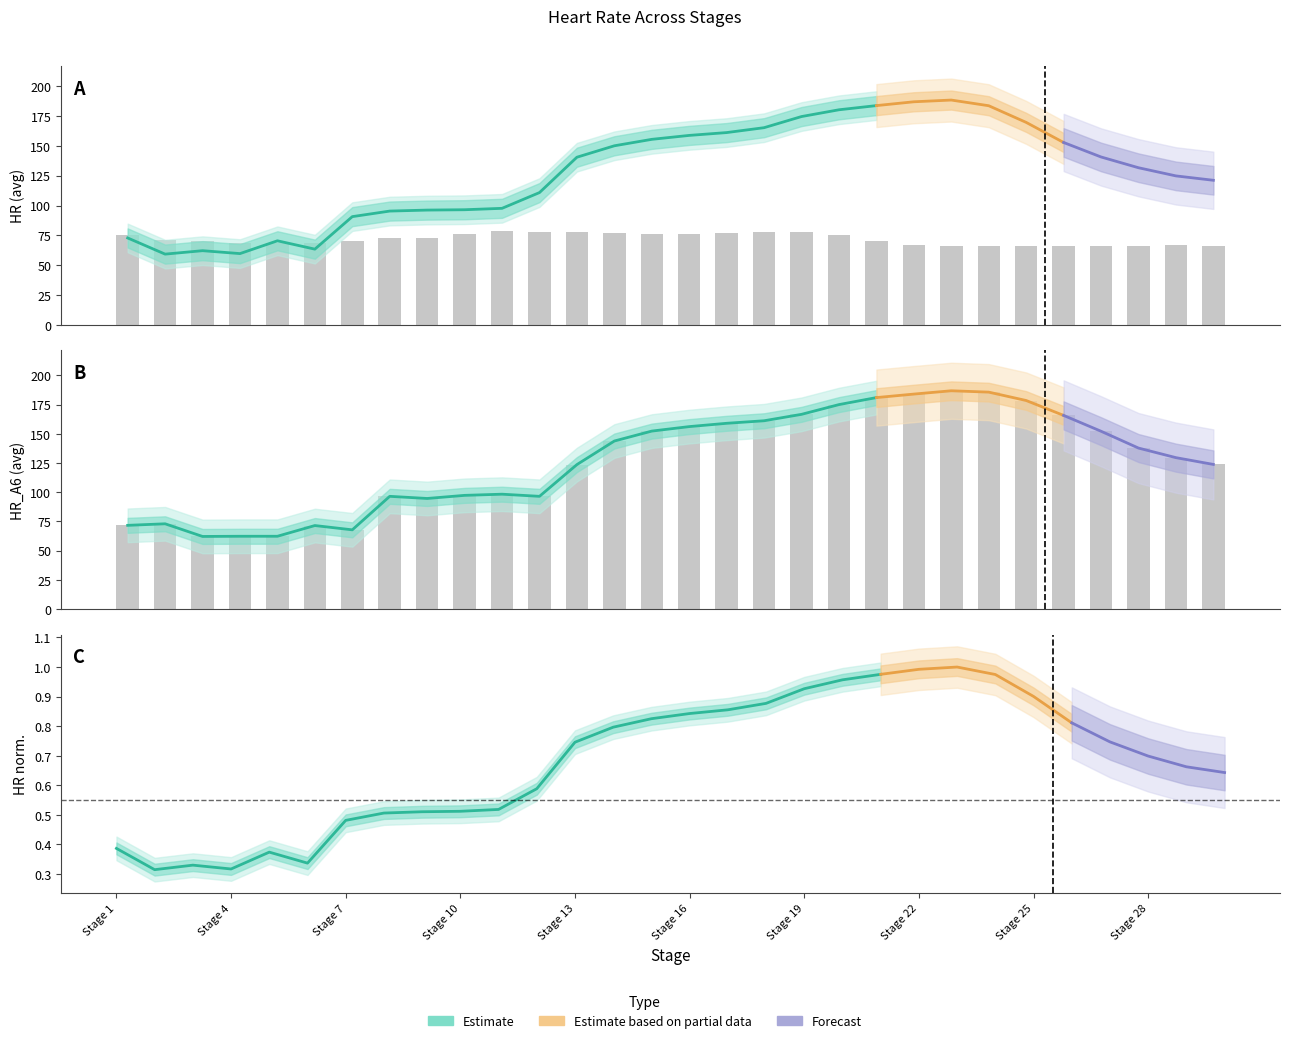

What is the sum of all HR_A6 values?

3817.2